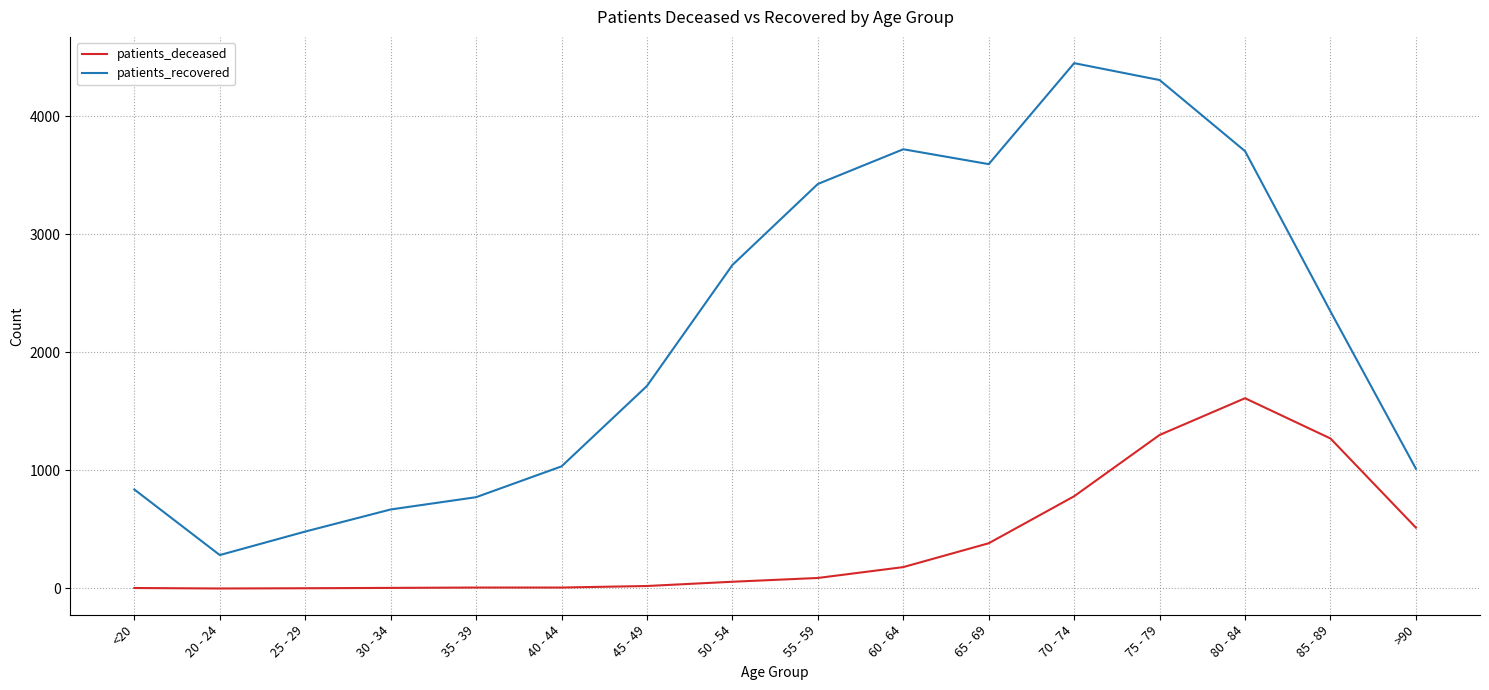

Is it true that patients_deceased equals 2862 at 80 - 84?

False